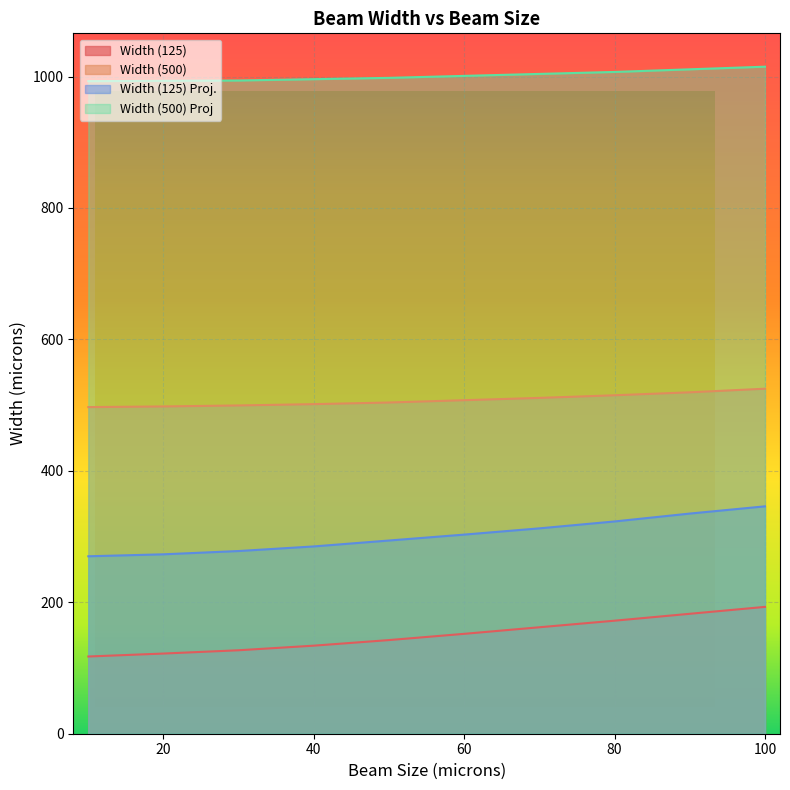

True or false: Width (500) Proj and Width (500) cross at least once.

False